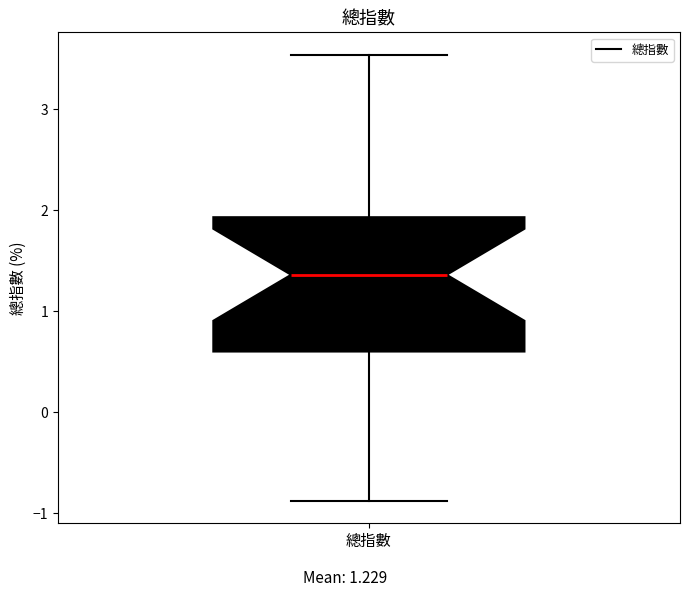

Transcribe this box plot: give where the median line is, the range the box spans, and where the two whiskers end, as read against the y-axis. The values are not printed on the chart, so give them approximately, as read against the axis.

median 1.4, box 0.6 to 1.9, whiskers -0.9 to 3.5